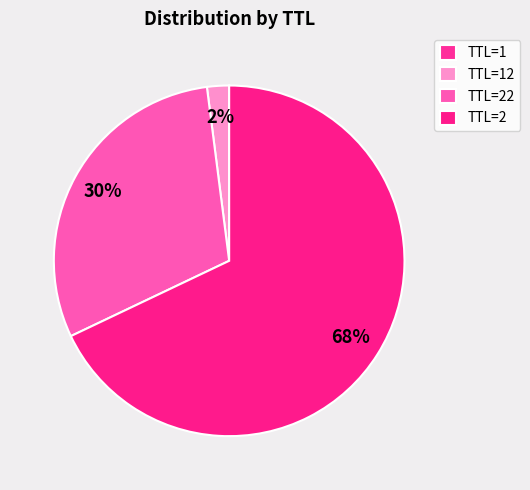

True or false: TTL=12 accounts for 13% of the total.

False